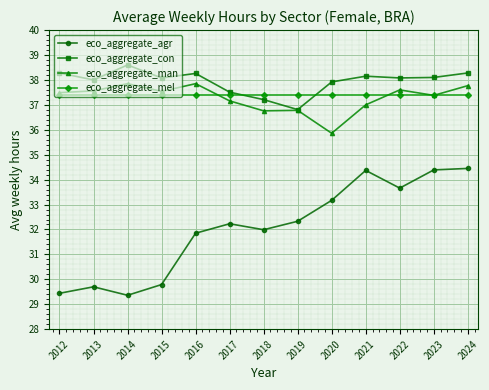

What is the difference between the maximum and minimum values in the eco_aggregate_agr series?

5.1